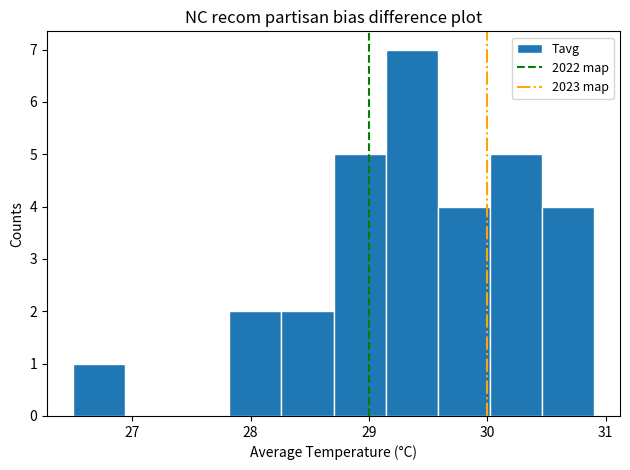

How tall is the bar that spans 27.82 to 28.26 on the x-axis? Neither the bar edges nor the heights are printed on the chart, so give them approximately, as read against the axes.

2